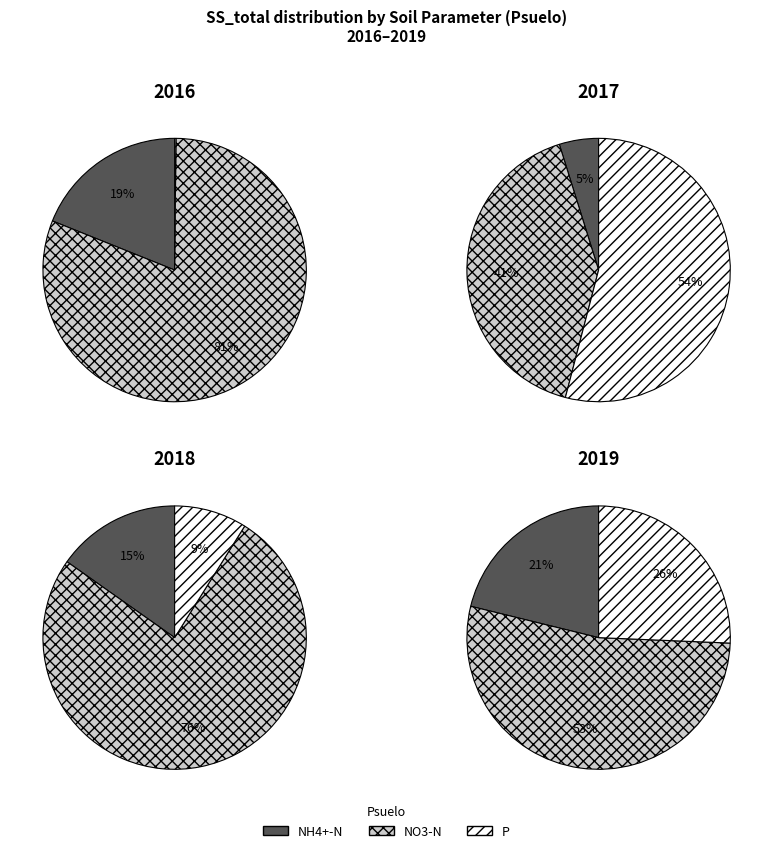

Does NH4+-N account for over 50% of the chart?

No